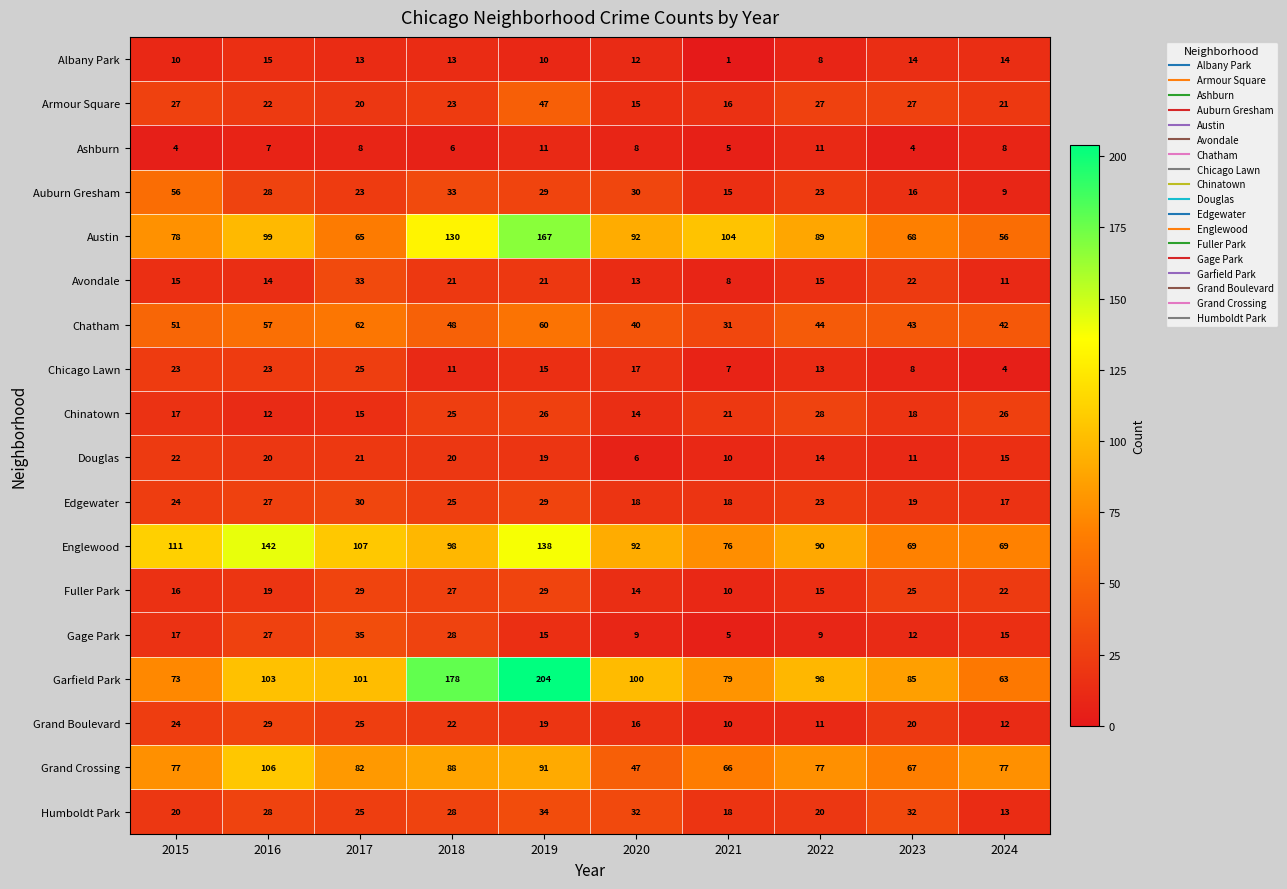

The value of Chatham at 2021 is 13. True or false?

False